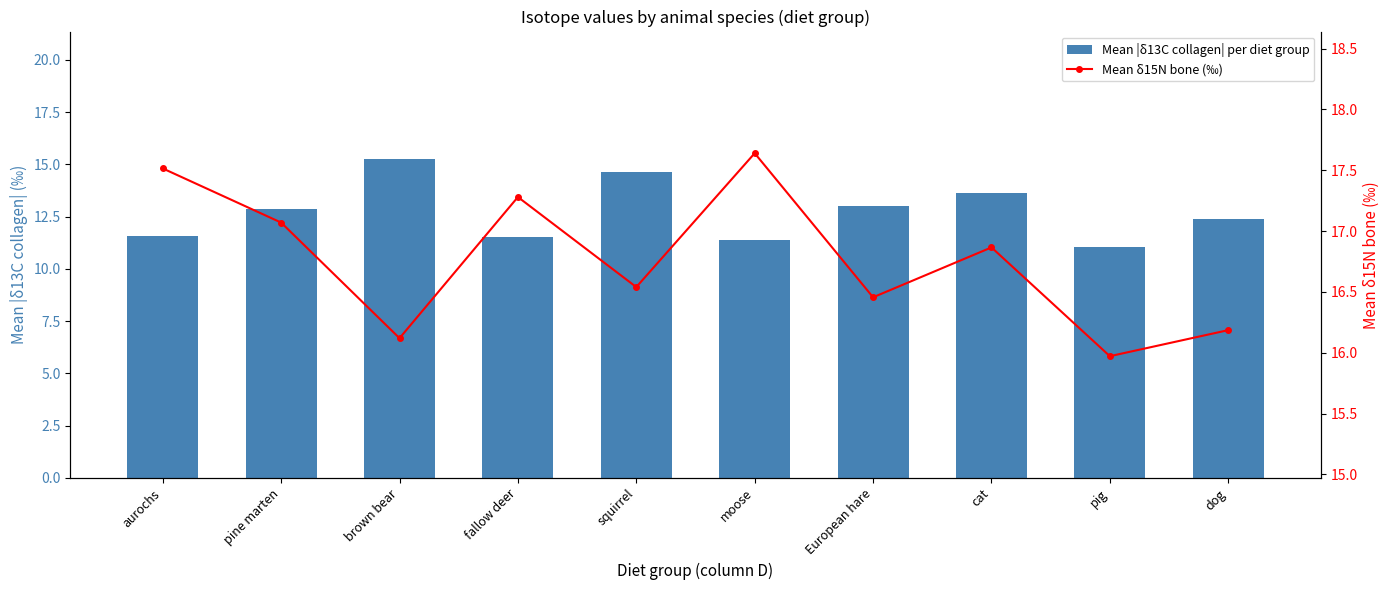

At aurochs, list the series in order from largest to smallest.

Mean δ15N bone (‰), Mean |δ13C collagen| per diet group